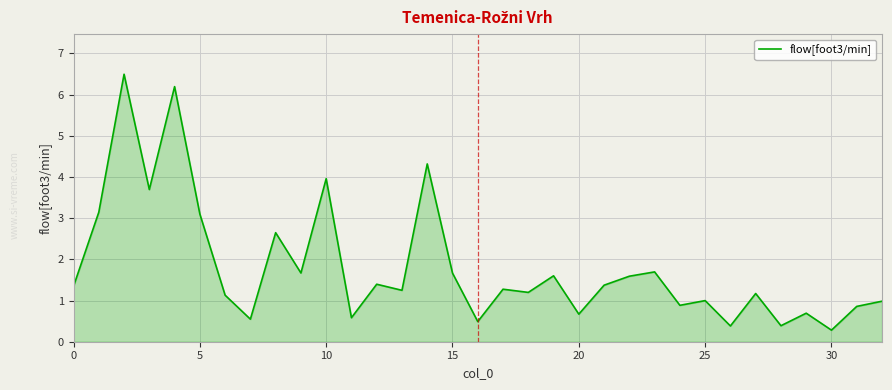

How many lines are shown in the chart?

1